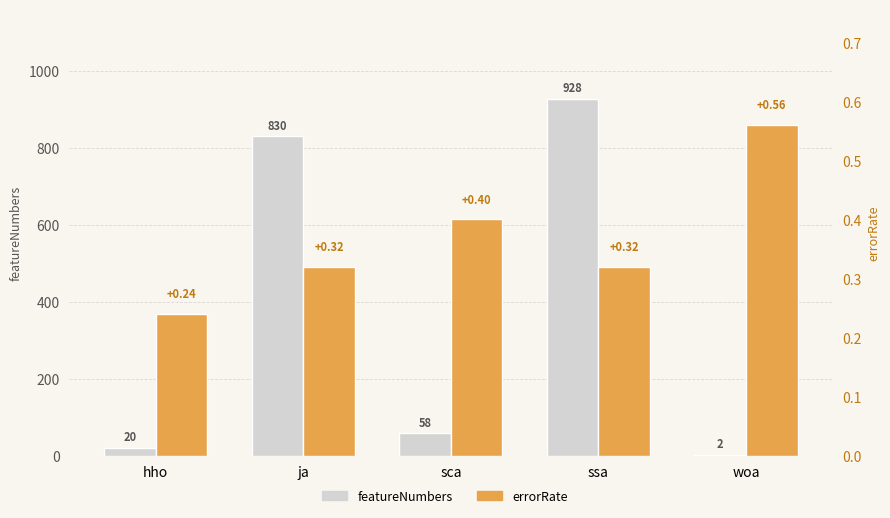

What is the lowest value of the errorRate series?

0.2